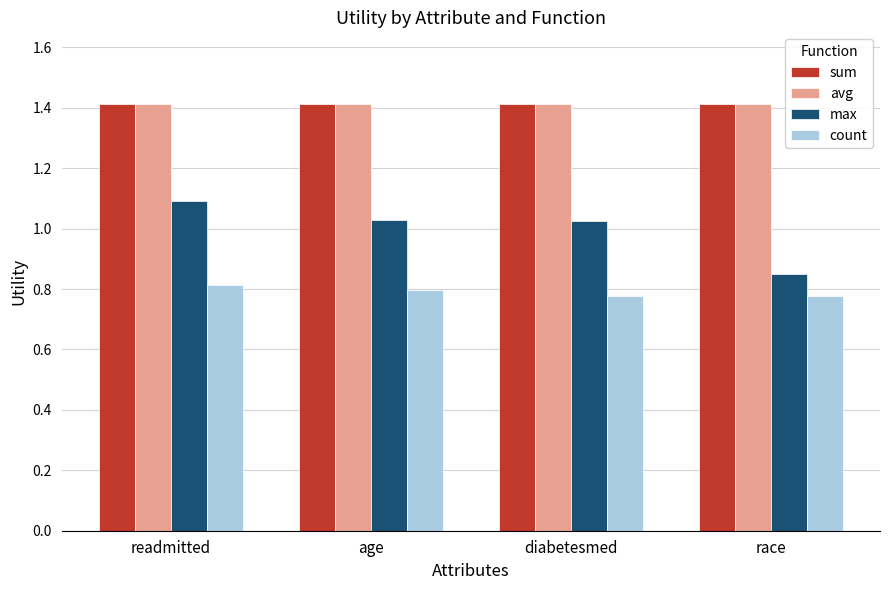

True or false: max has a value of 1.5 at diabetesmed.

False